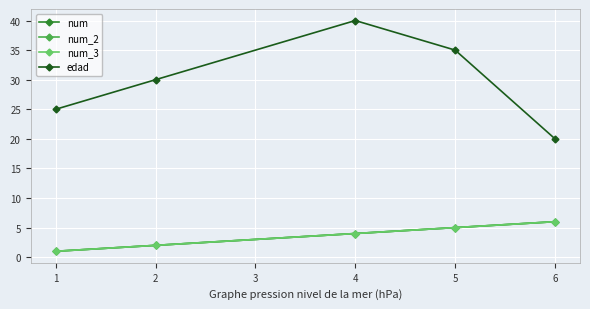

Which series has the largest total across all categories?

edad